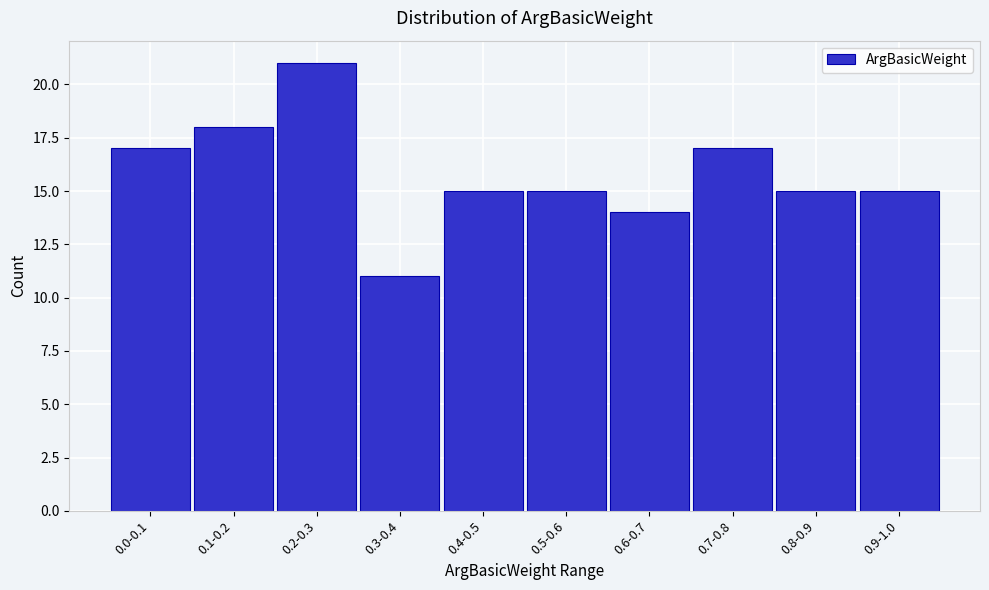

Reading right to left, extract all data points from this chart.

0.9-1.0=15	0.8-0.9=15	0.7-0.8=17	0.6-0.7=14	0.5-0.6=15	0.4-0.5=15	0.3-0.4=11	0.2-0.3=21	0.1-0.2=18	0.0-0.1=17